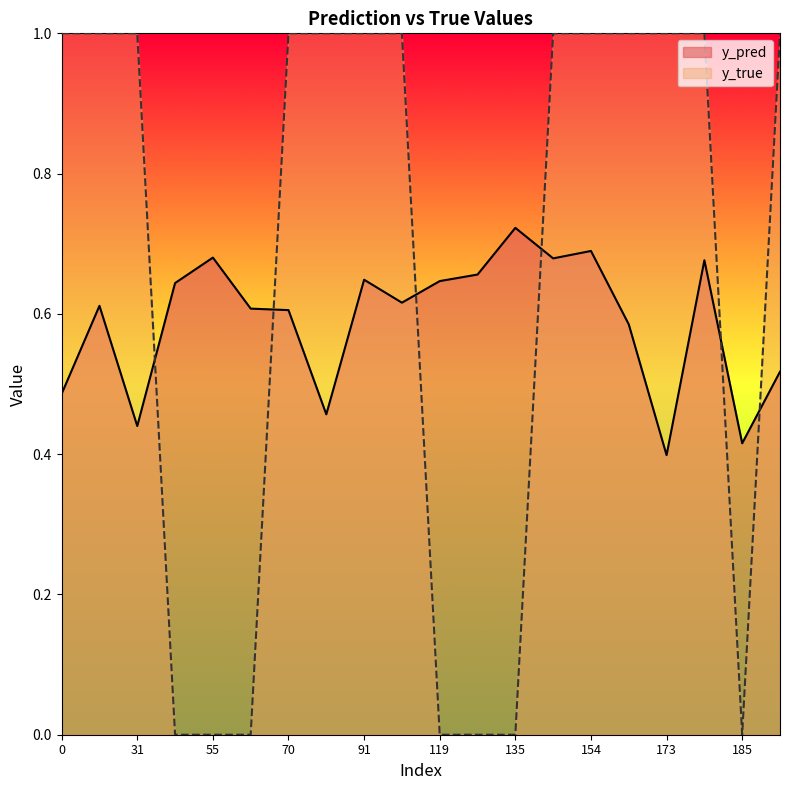

Which label corresponds to the smallest value in the chart?

43